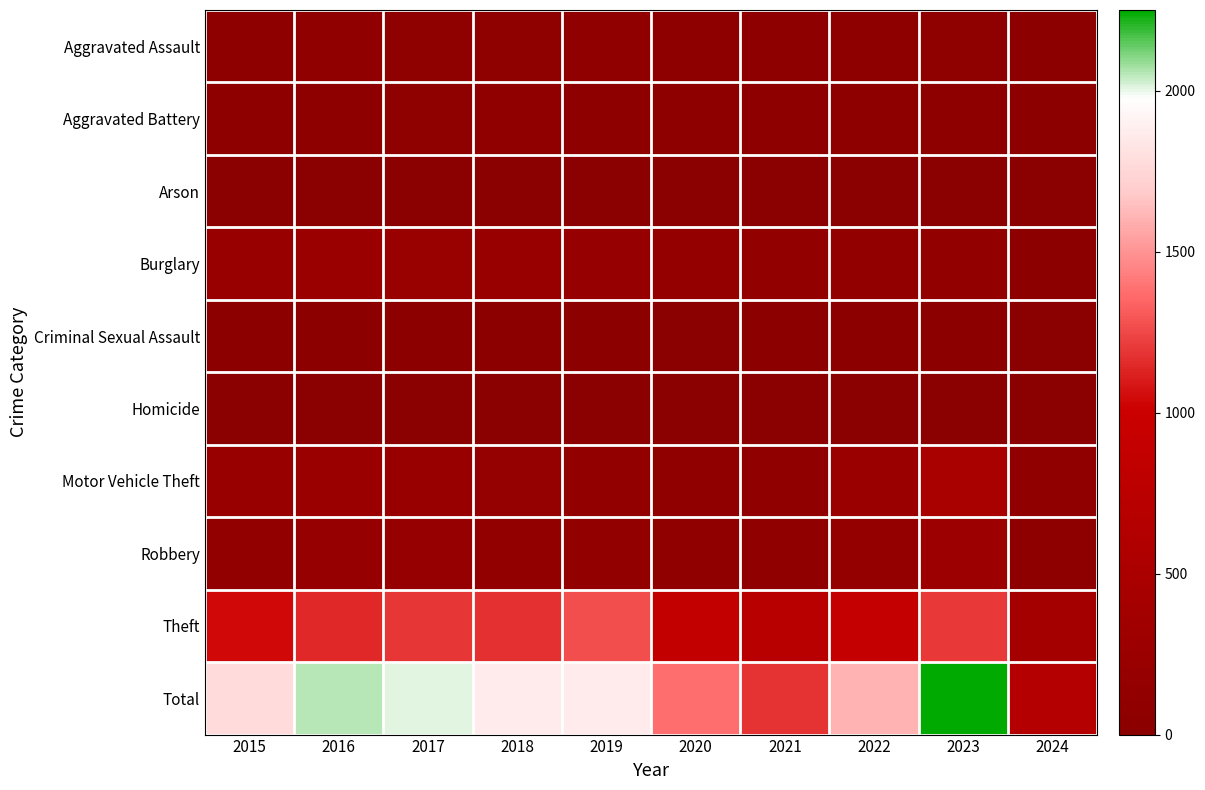

Rank the series by their maximum value, from highest to lowest.

Total, Theft, Motor Vehicle Theft, Robbery, Burglary, Aggravated Assault, Aggravated Battery, Criminal Sexual Assault, Arson, Homicide